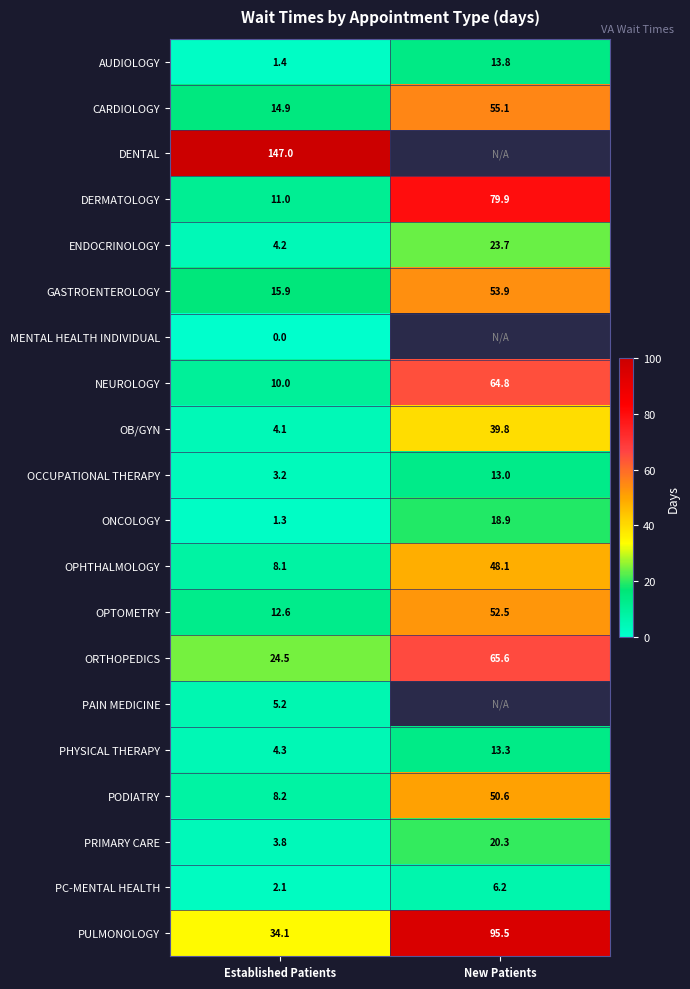

True or false: ENDOCRINOLOGY has a value of 4.2 at Established Patients.

True